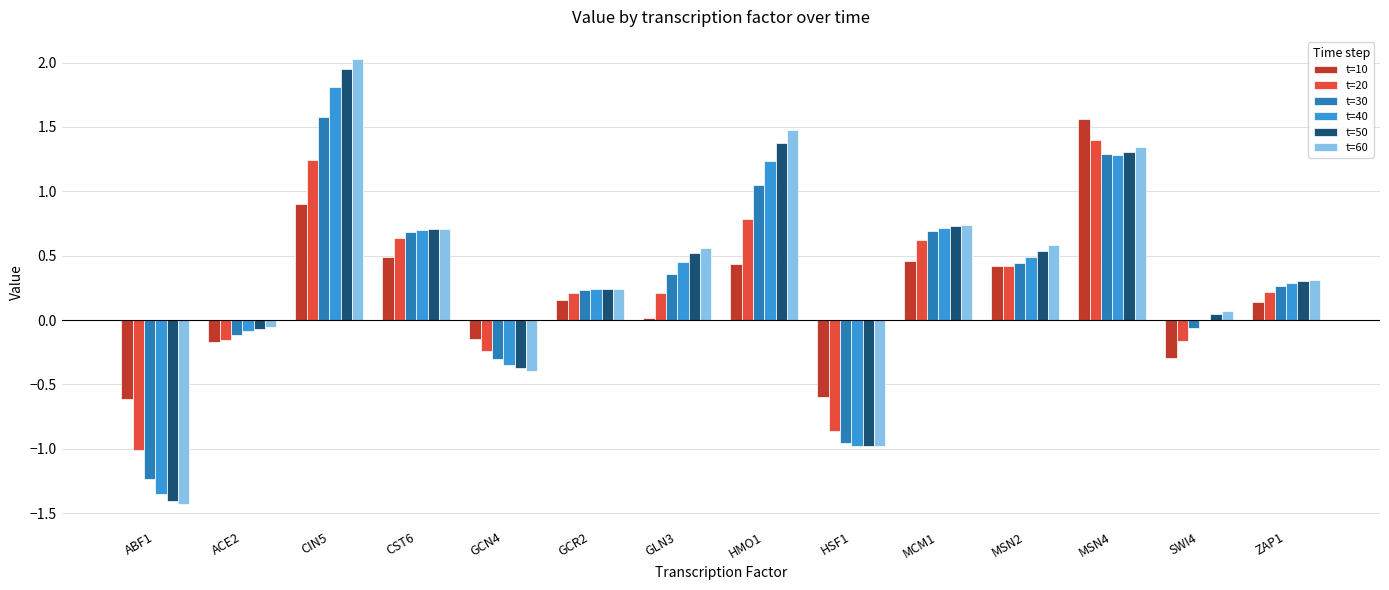

Which series changed the most between ABF1 and HMO1?

t=60